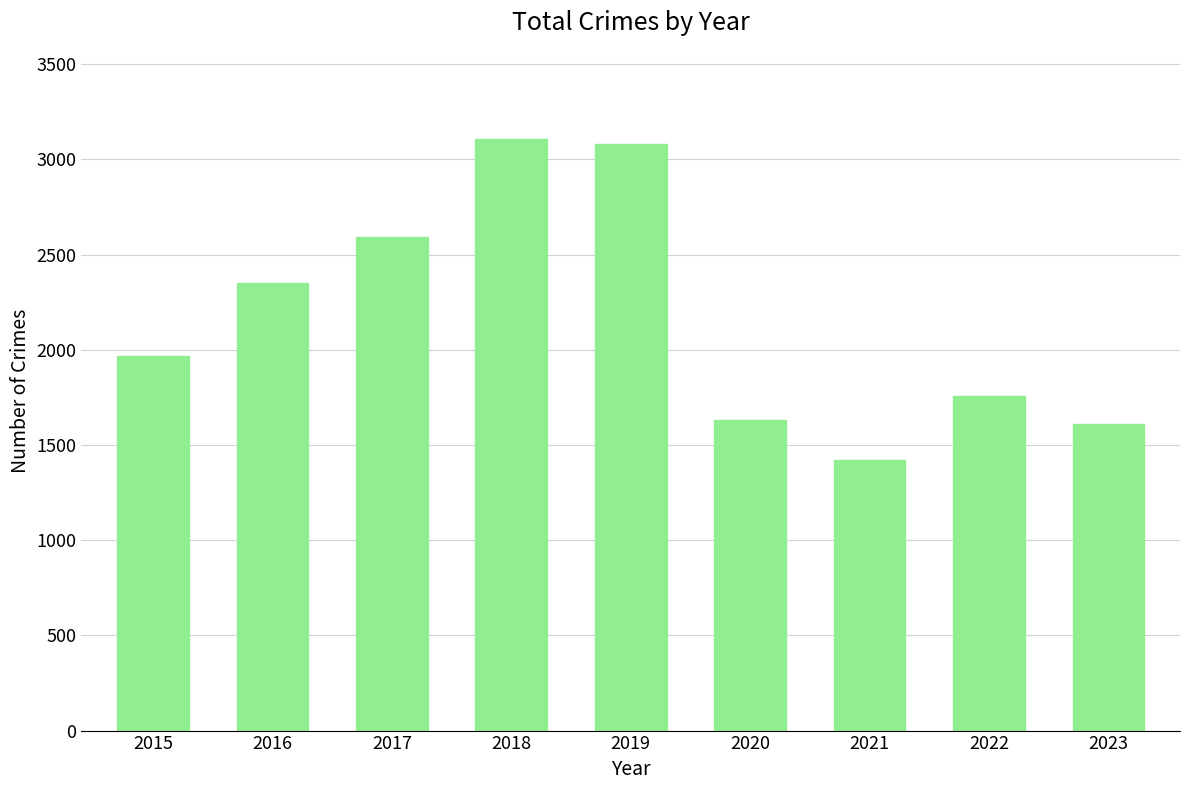

Is it true that the value at 2017 is 4241?

False